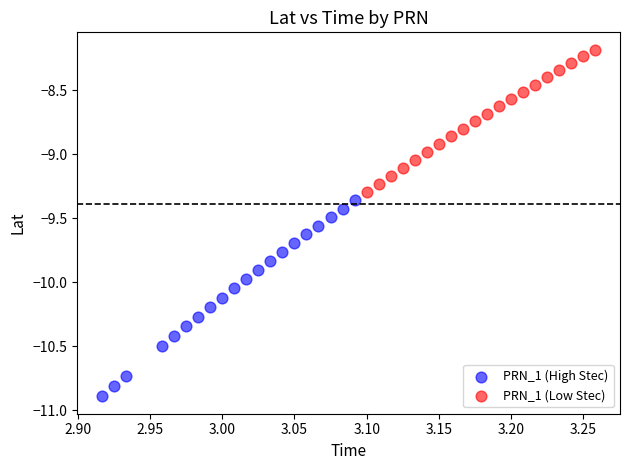

What are all the series names shown in the legend?

PRN_1 (High Stec), PRN_1 (Low Stec)